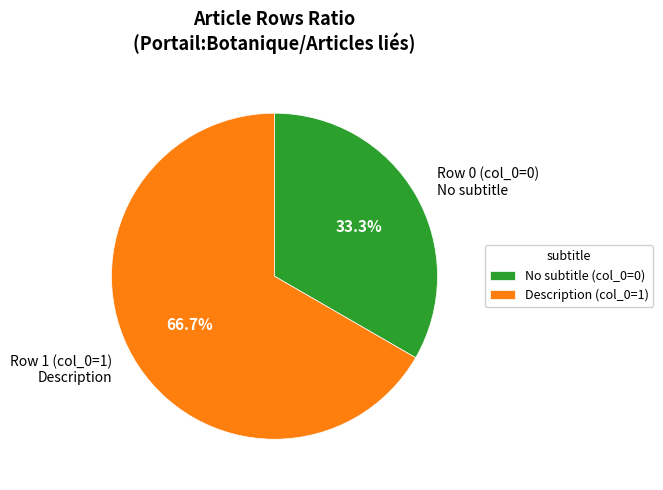

Is there any slice that represents more than half of the pie?

Yes